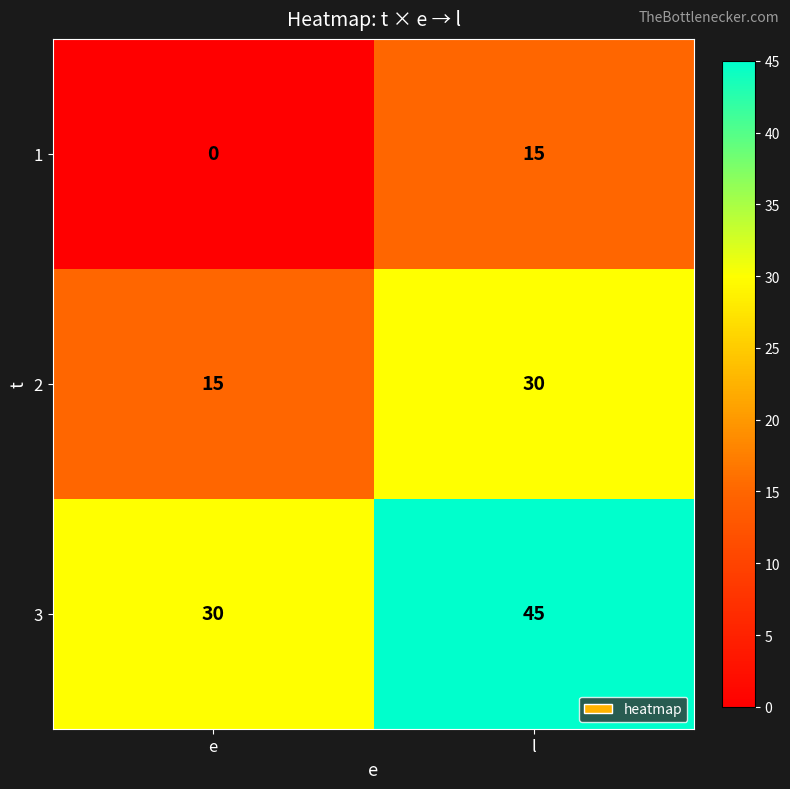

What value does the 2 series have at l, to the nearest 5?

30